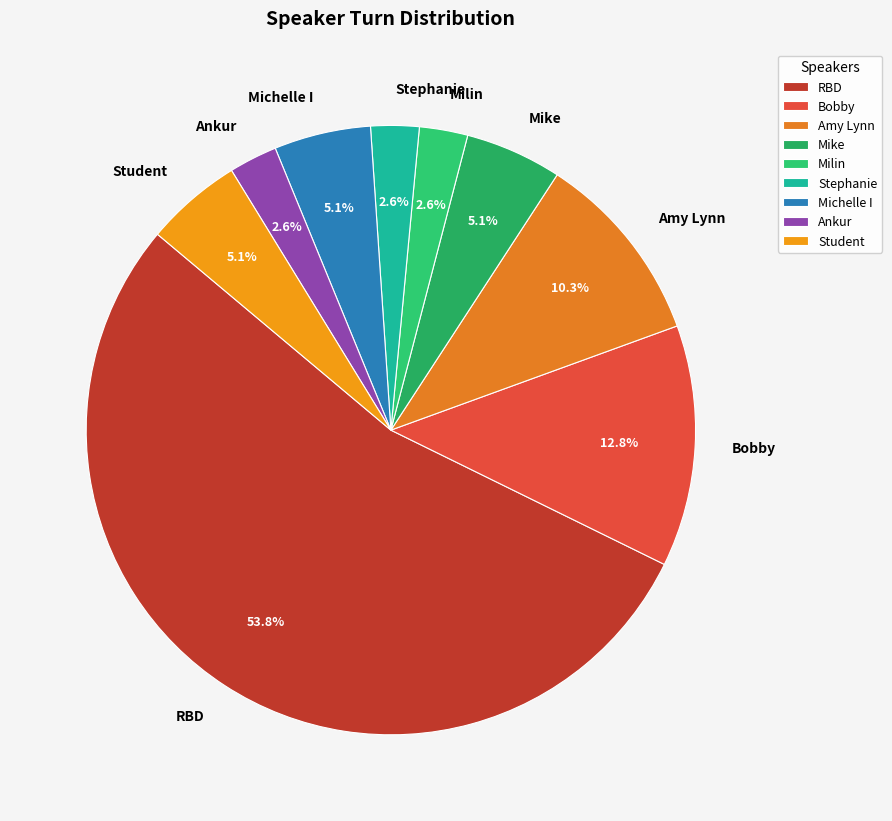

Combined, do Milin and RBD account for over 50%?

Yes